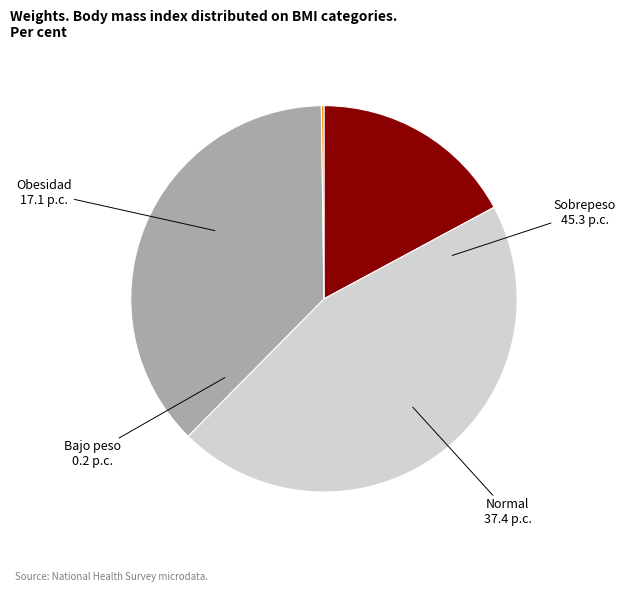

Is there any slice that represents more than half of the pie?

No